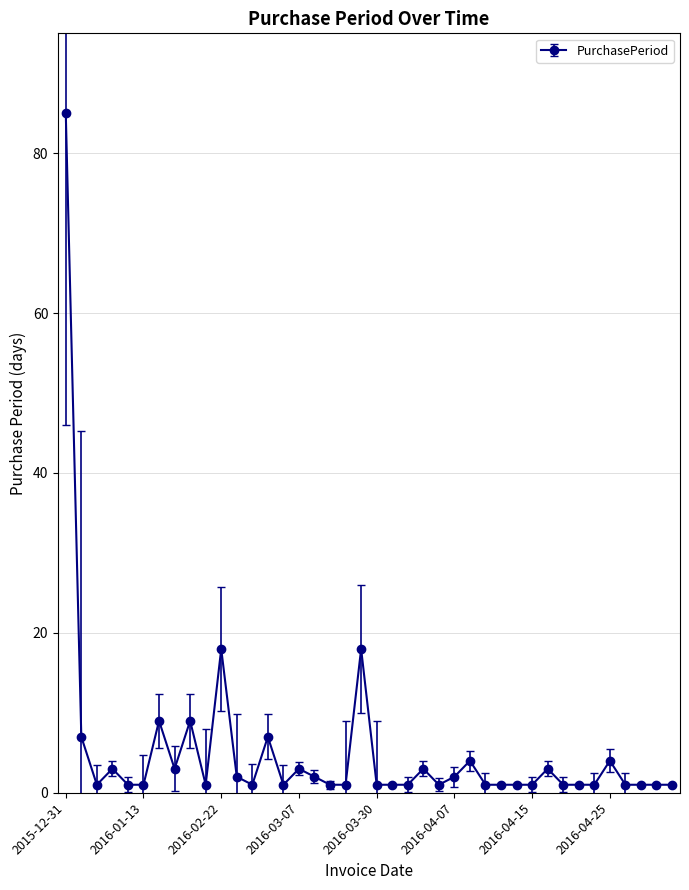

What is the greatest value displayed?

85